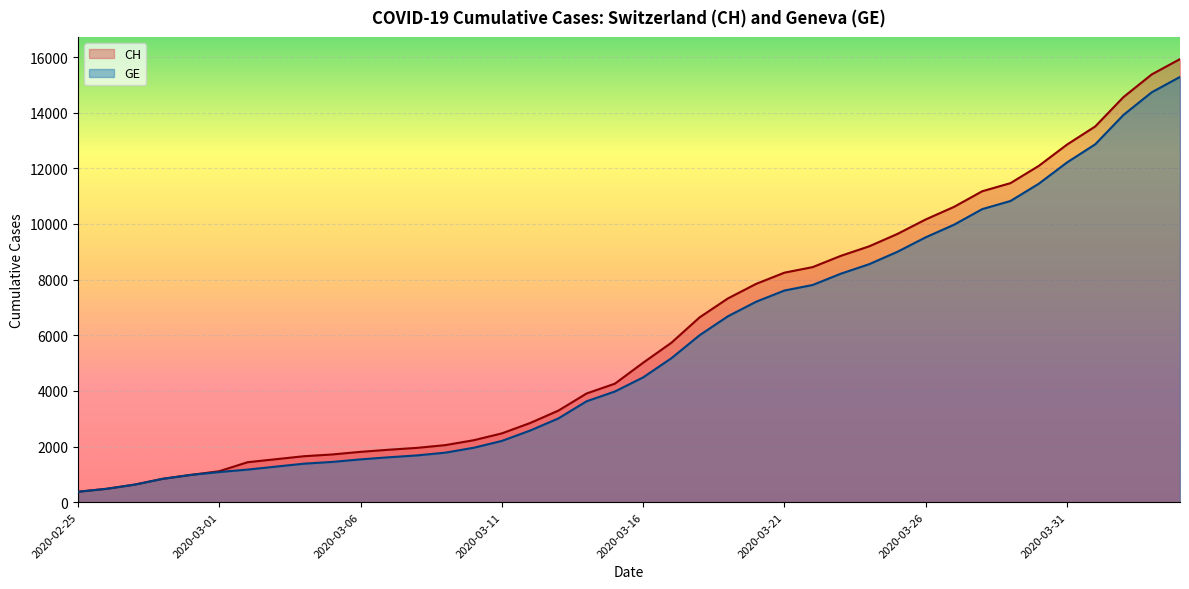

Is it true that CH equals 4259 at 2020-03-15?

True